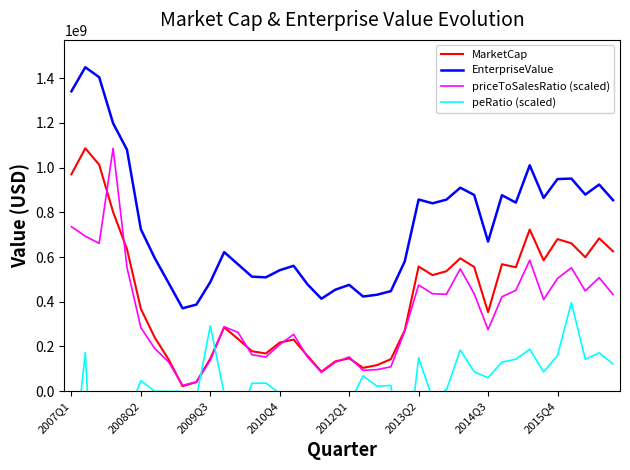

What are all the series names shown in the legend?

MarketCap, EnterpriseValue, priceToSalesRatio (scaled), peRatio (scaled)